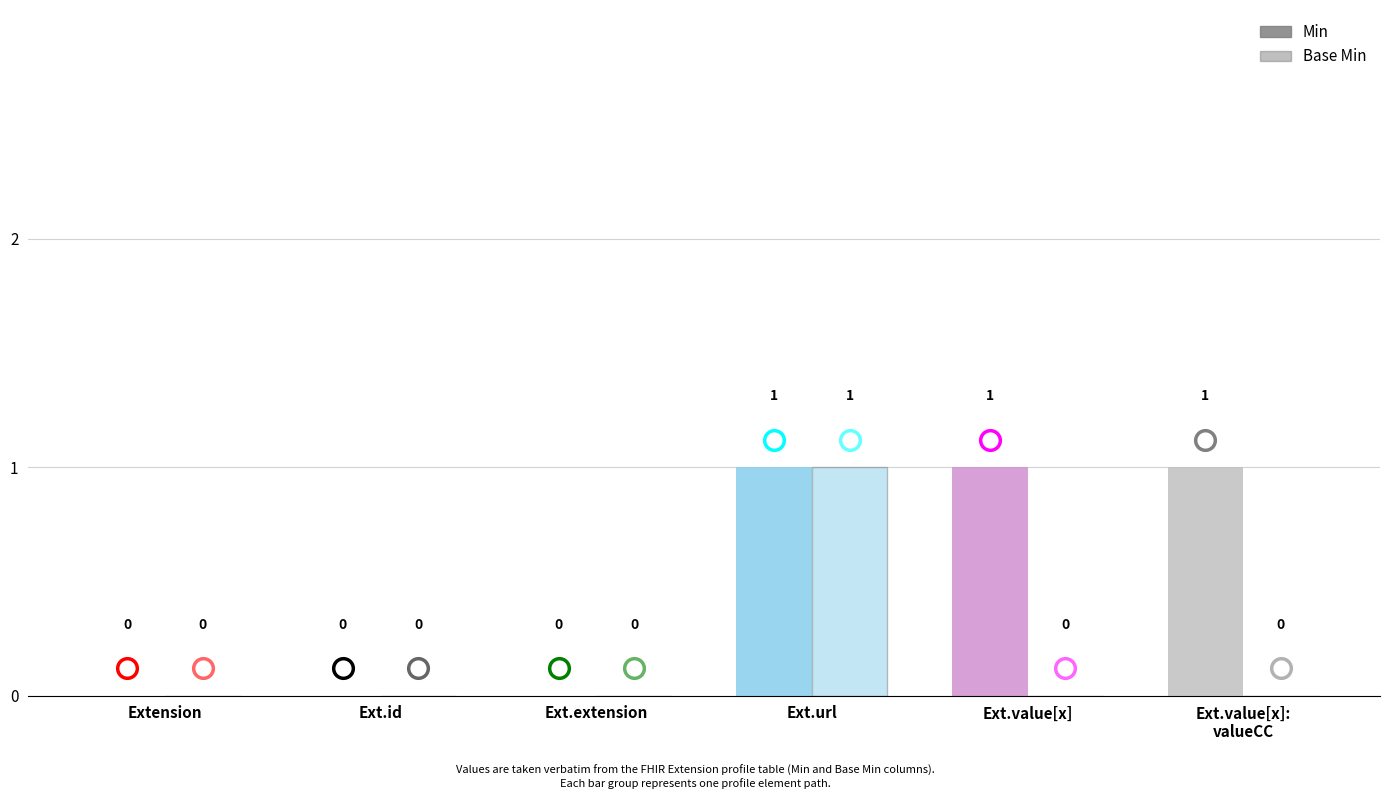

Is the value of Min at Extension greater than the value of Base Min at Ext.url?

No